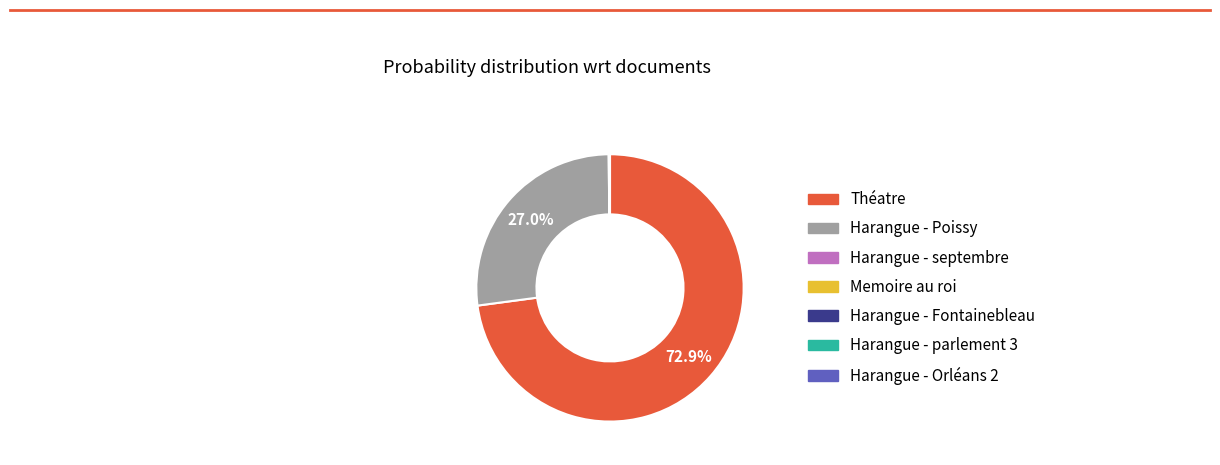

Is there any slice that represents more than half of the pie?

Yes